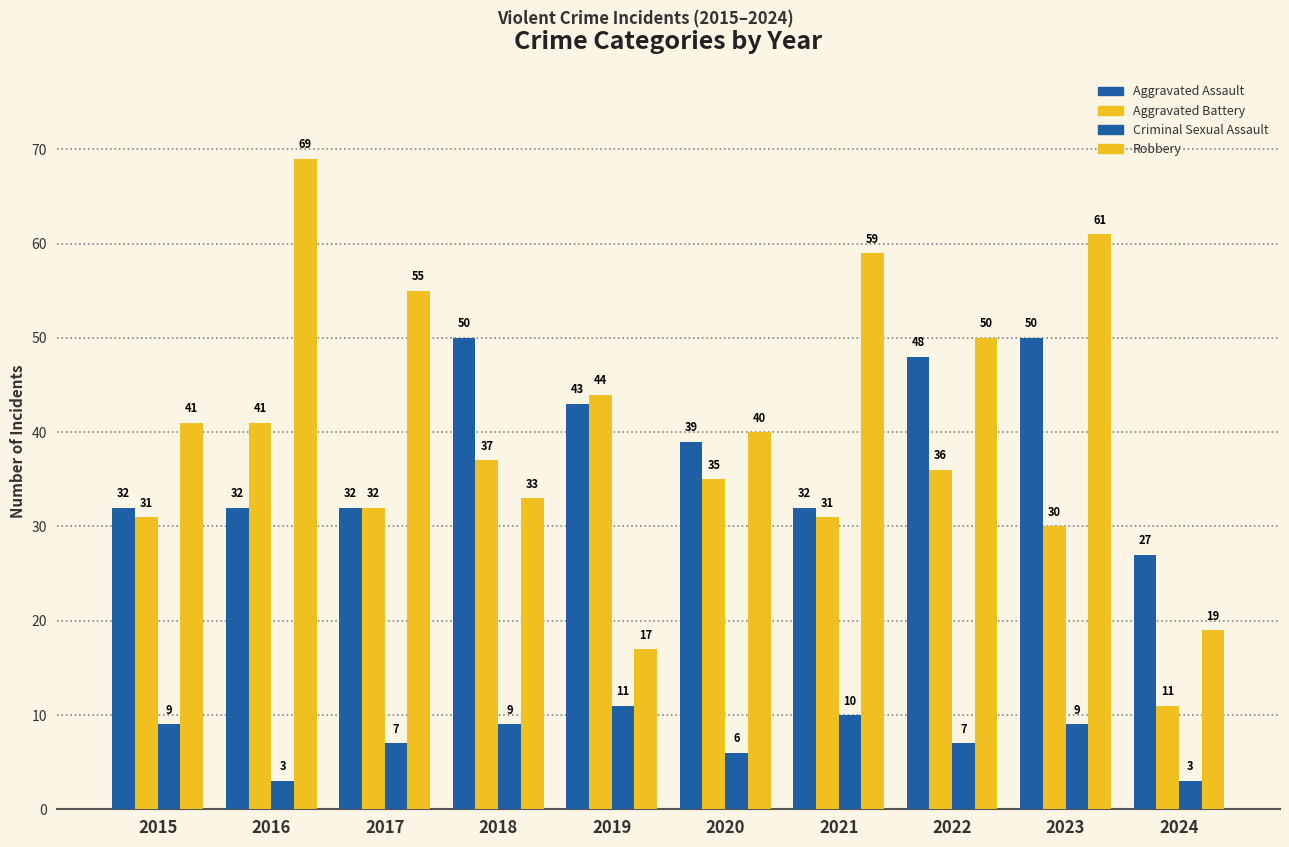

Are the bars grouped side by side (vs. stacked)?

Yes